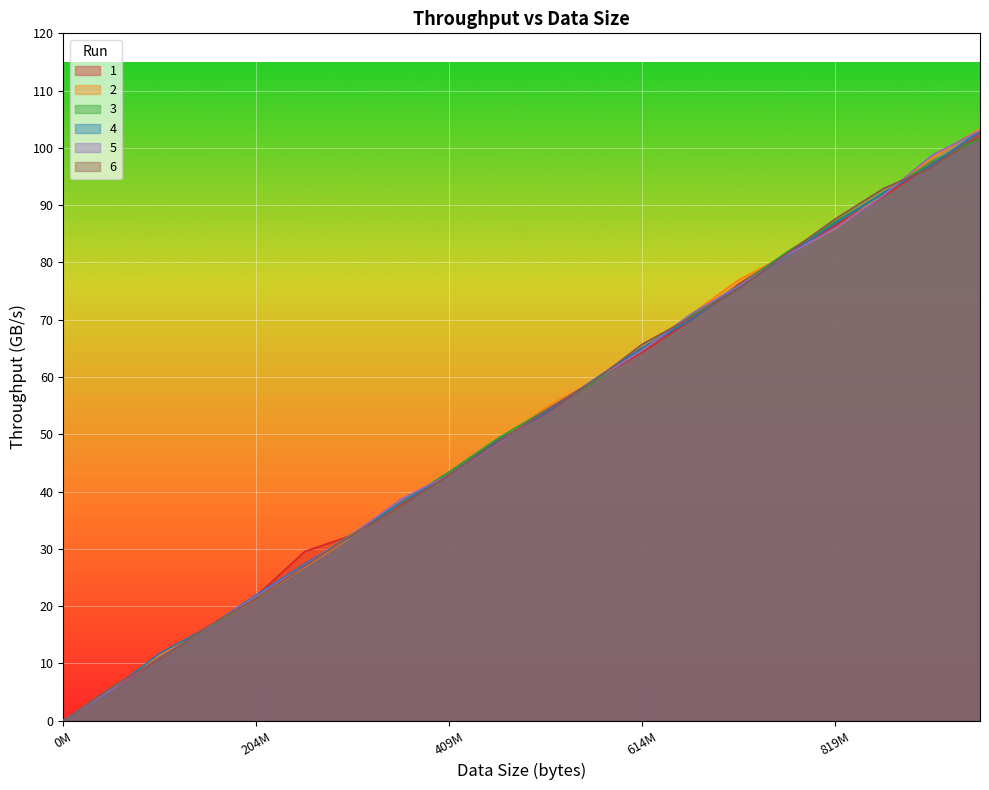

Which category has the lowest value across all series?

0M